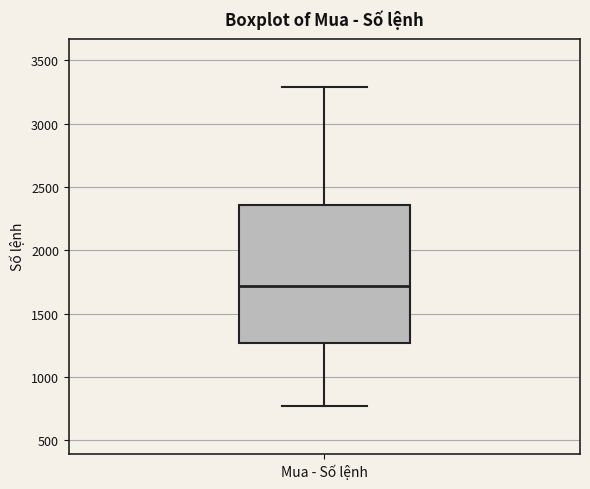

Where does the median line of the box for Mua - Số lệnh sit on the y-axis? The values are not printed on the chart, so give them approximately, as read against the axis.

1700